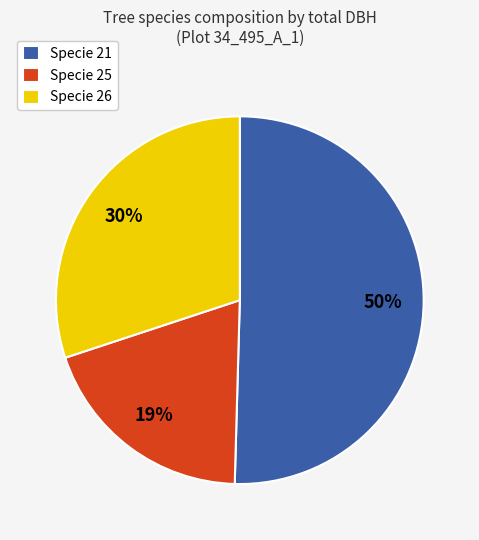

To the nearest percent, what is the average slice percentage?

33%